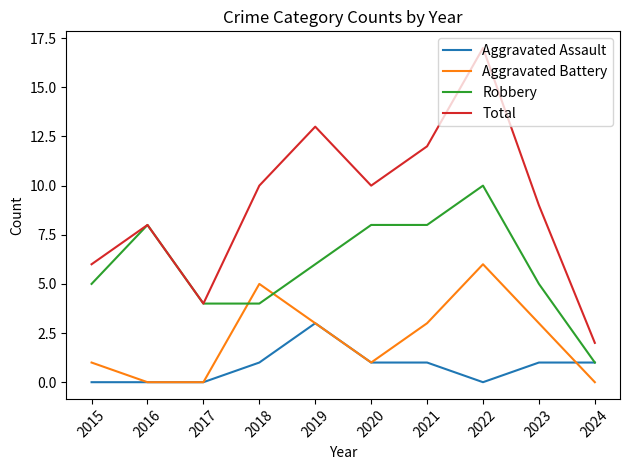

Which series has the largest total across all categories?

Total